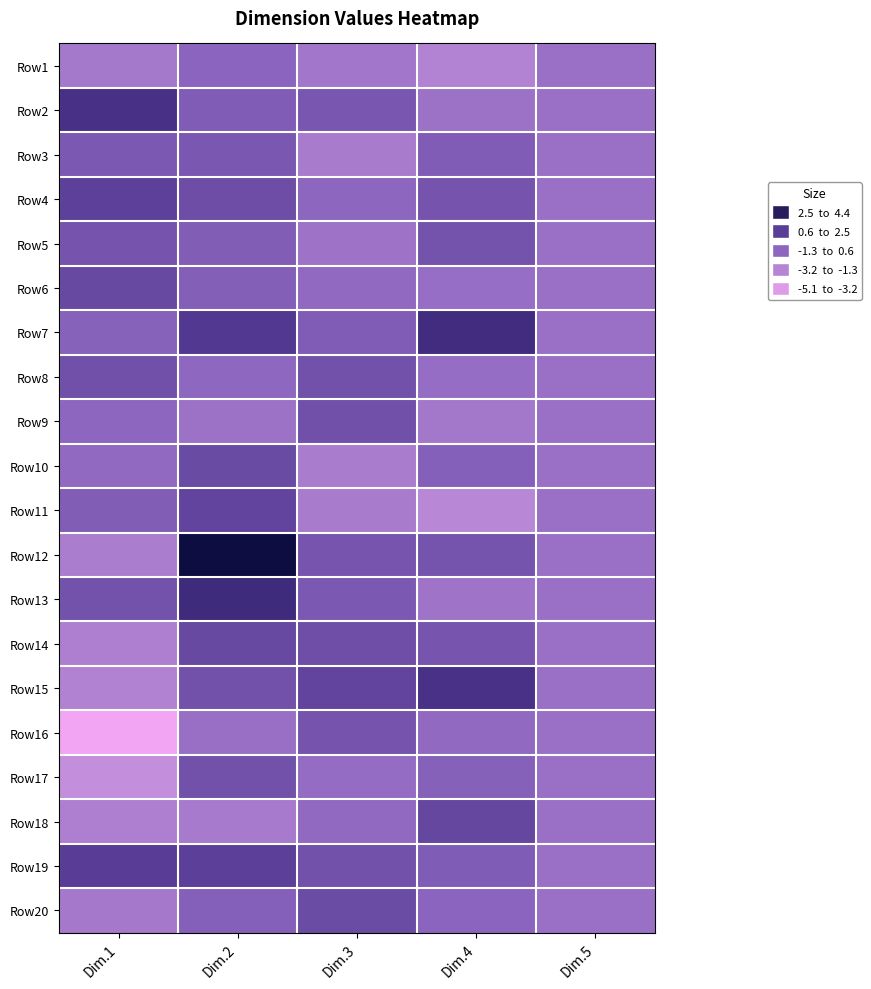

At how many categories does at least one series exceed 0?

4